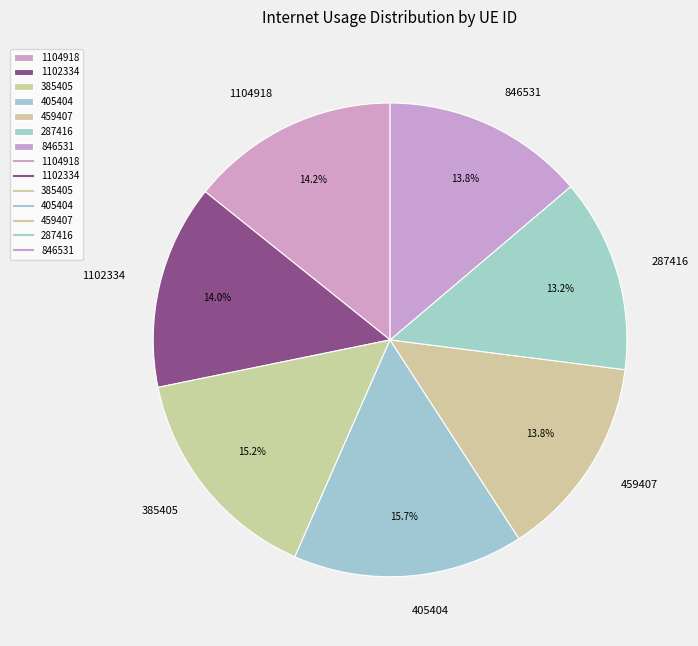

Do 1104918 and 459407 together represent more than half of the pie?

No